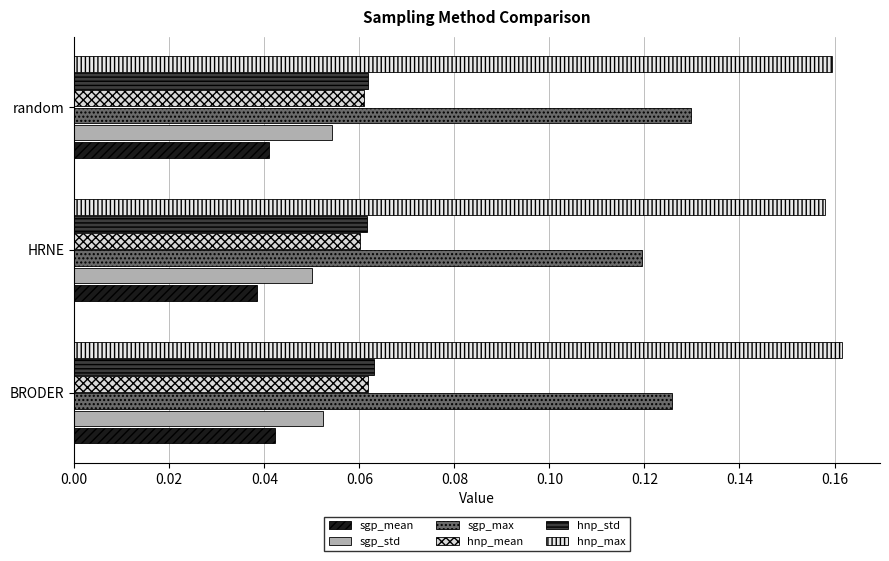

Count the number of categories in the chart.

3